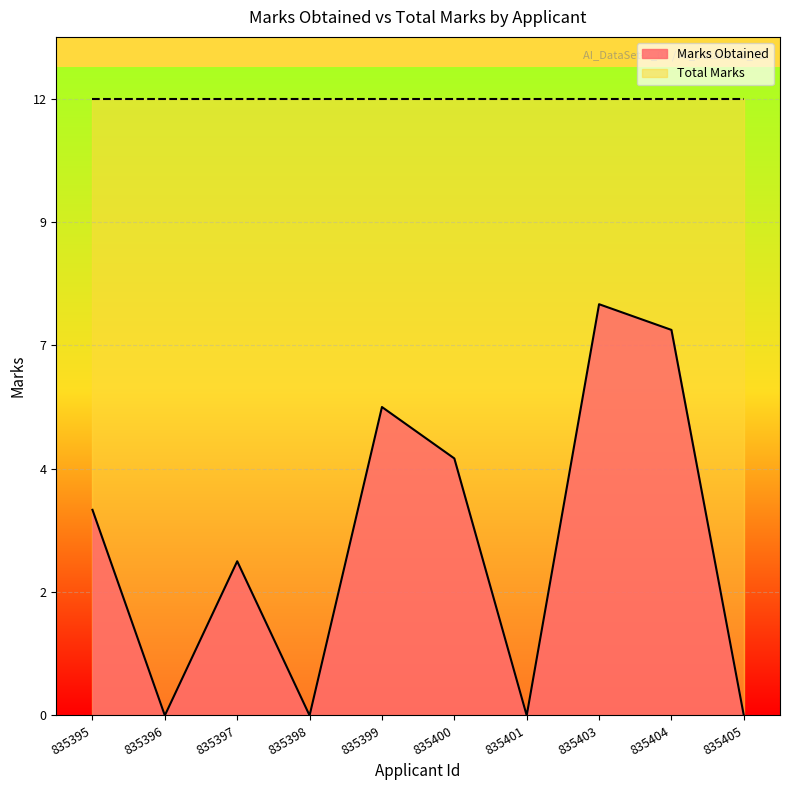

True or false: there are more than 1 points higher than both neighbors.

True